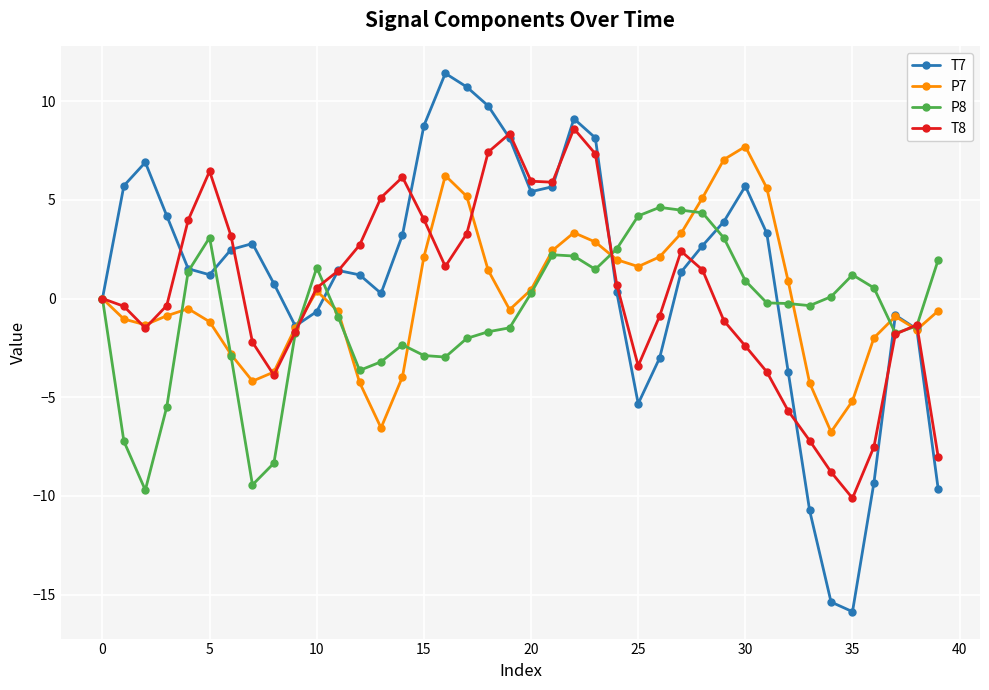

Which series has the largest total across all categories?

T7